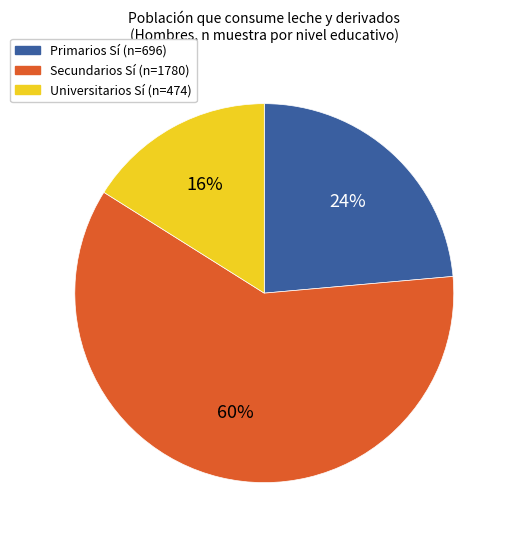

Which slice is the largest?

Secundarios